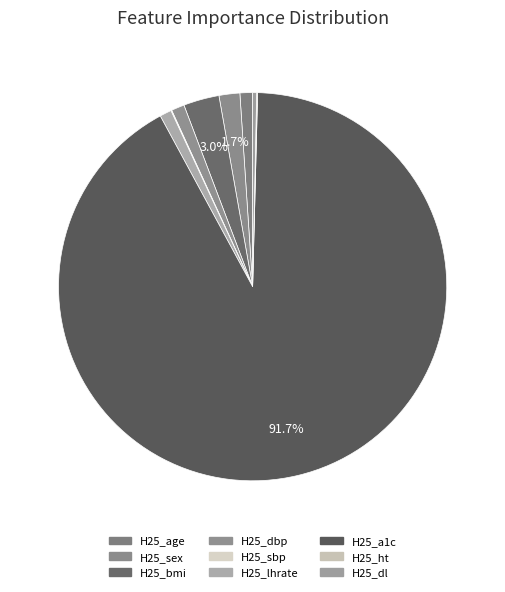

How many segments does this pie chart have?

9